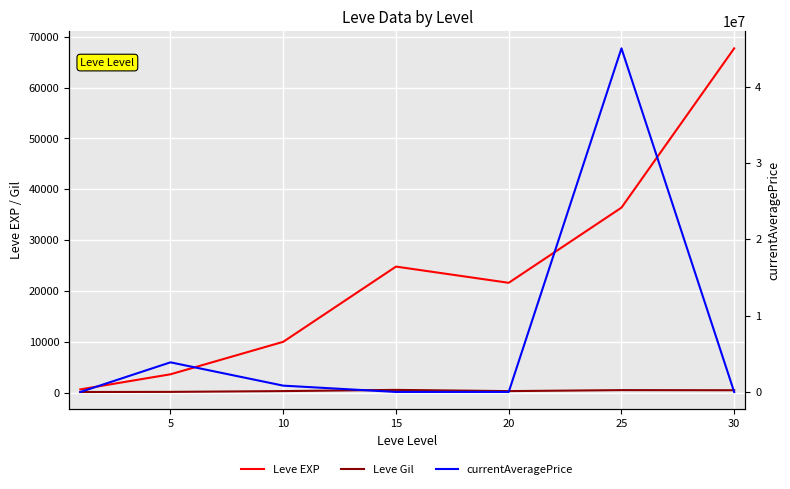

How many intersections are there between Leve Gil and currentAveragePrice?

2